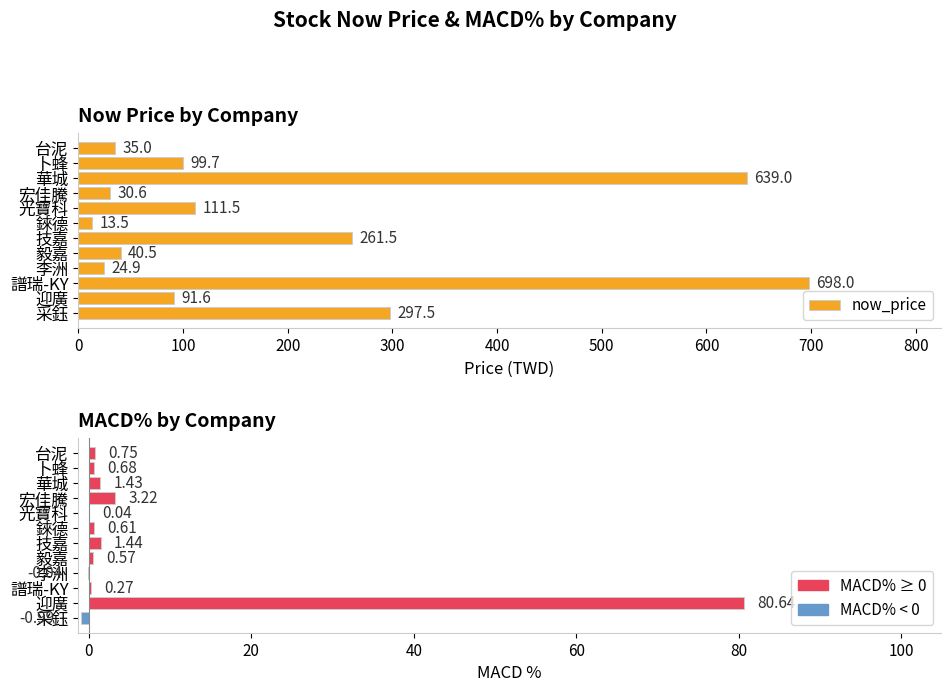

True or false: now_price has a value of 475.6 at 采鈺.

False